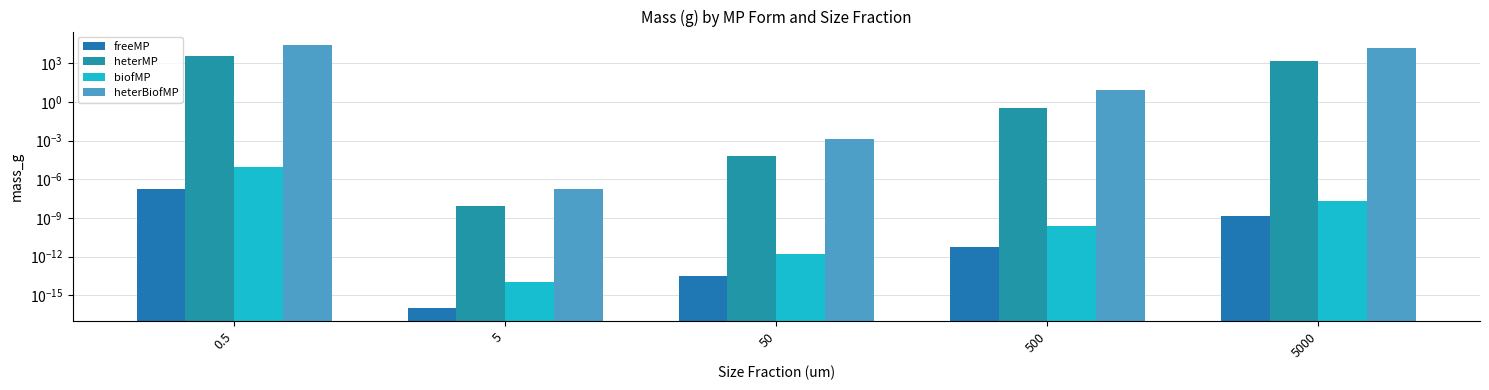

What is the difference between the heterMP values at 0.5 and 50?

3633.1